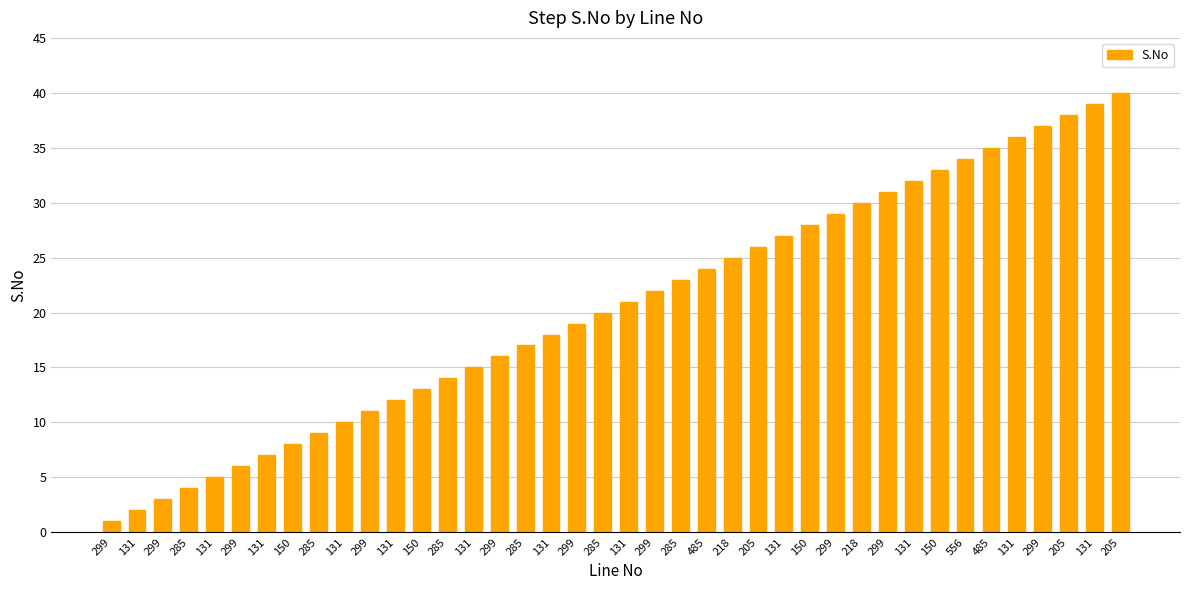

Rank the categories by value from highest to lowest.

205, 131, 205, 299, 131, 485, 556, 150, 131, 299, 218, 299, 150, 131, 205, 218, 485, 285, 299, 131, 285, 299, 131, 285, 299, 131, 285, 150, 131, 299, 131, 285, 150, 131, 299, 131, 285, 299, 131, 299